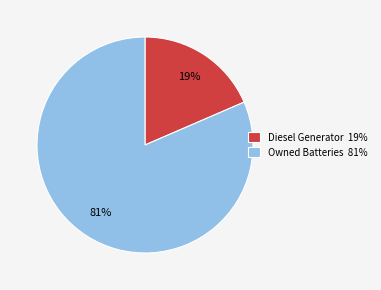

Does any single category account for the majority?

Yes